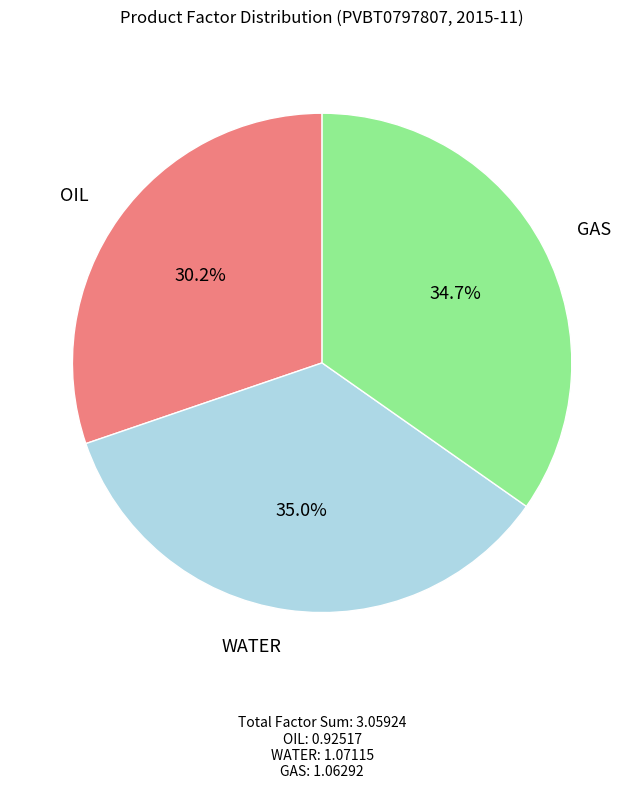

Is there a majority slice in this chart?

No